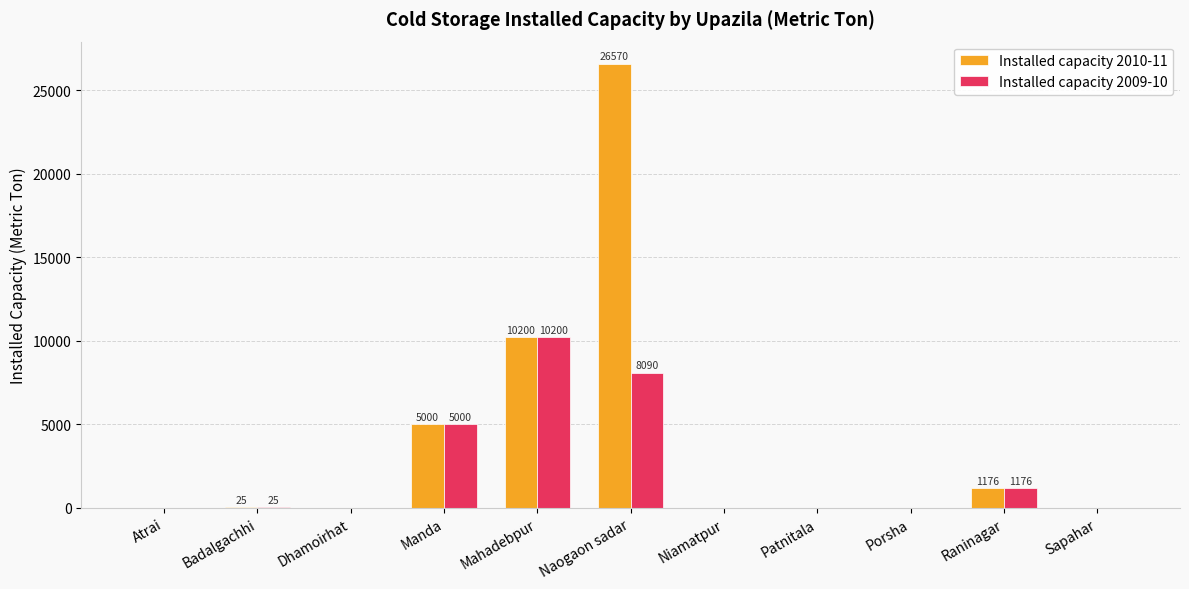

Which series has the widest spread of values?

Installed capacity 2010-11